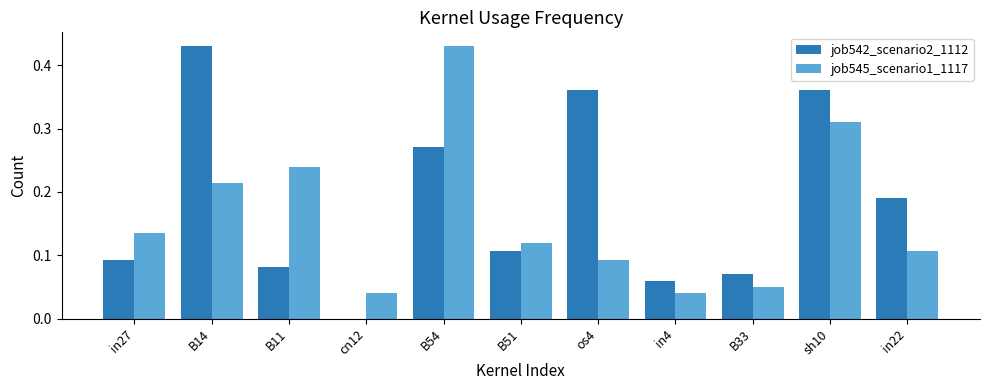

Is it true that job545_scenario1_1117 equals 0.2 at B51?

False